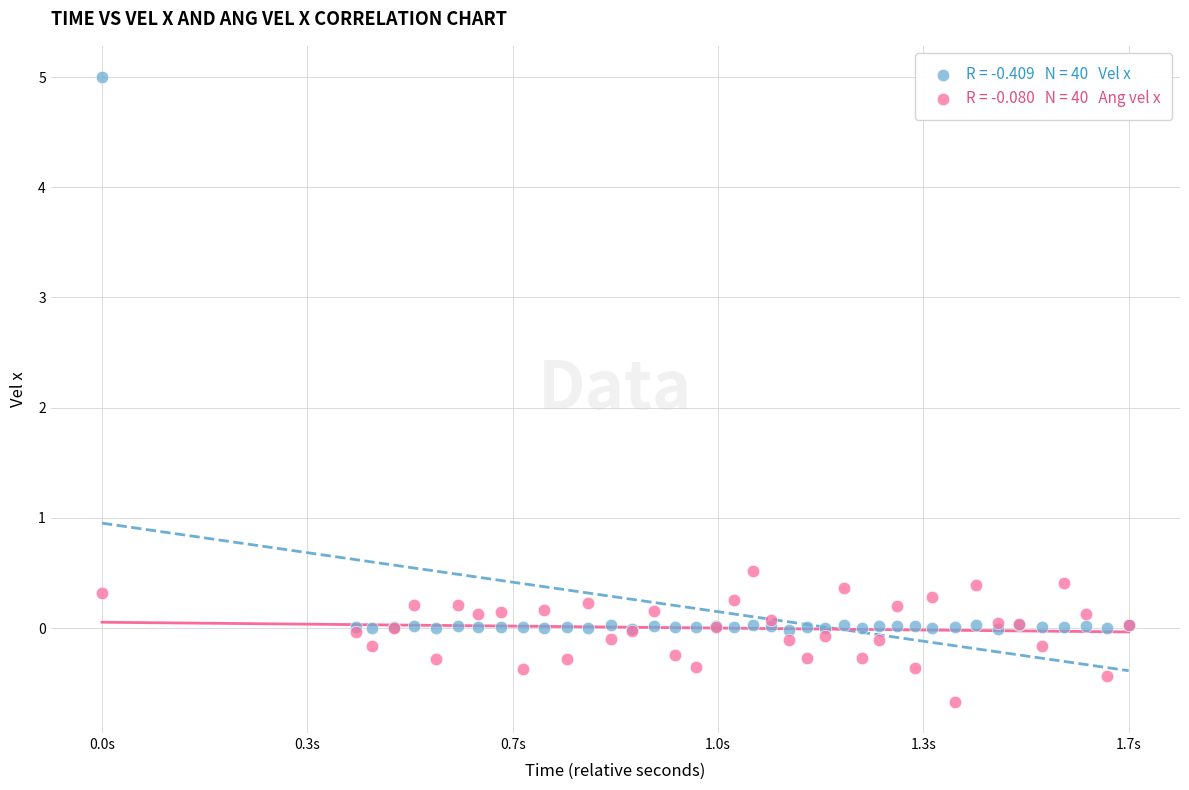

Across all series, what Y value is closest to 2?

0.5